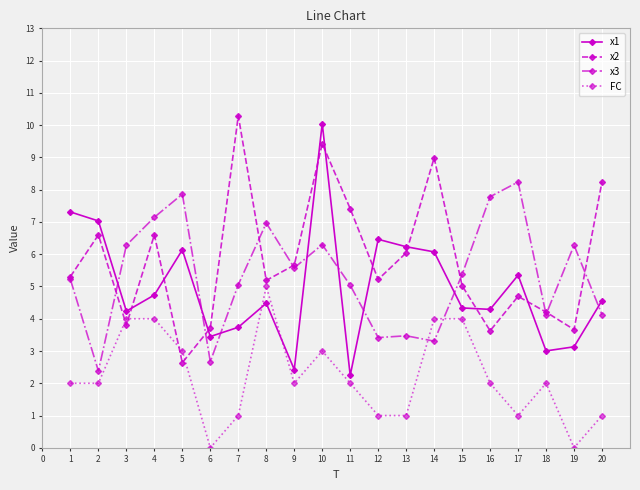

Rank the series by their maximum value, from highest to lowest.

x2, x1, x3, FC